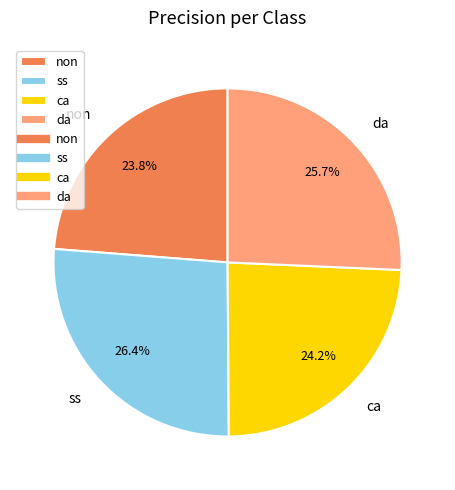

To the nearest percent, what portion does da represent?

26%